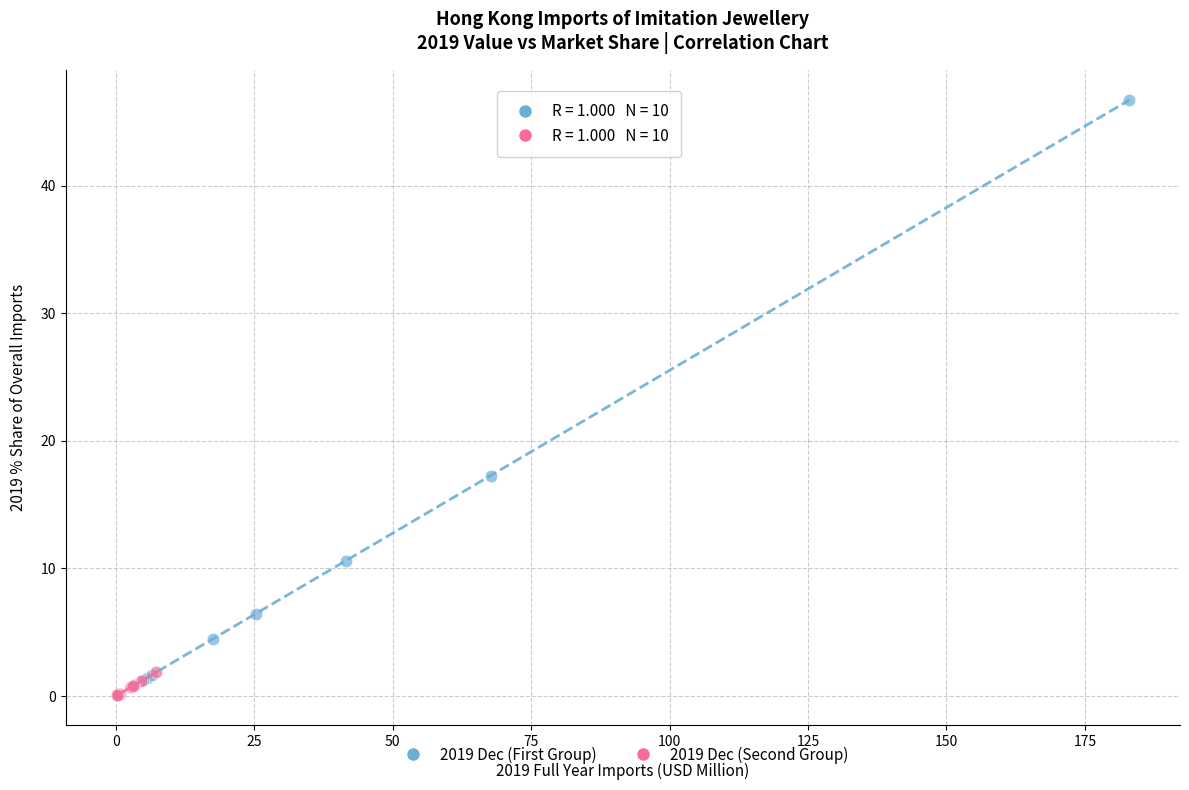

Which series has the widest spread of Y values?

2019 Dec (First Group)